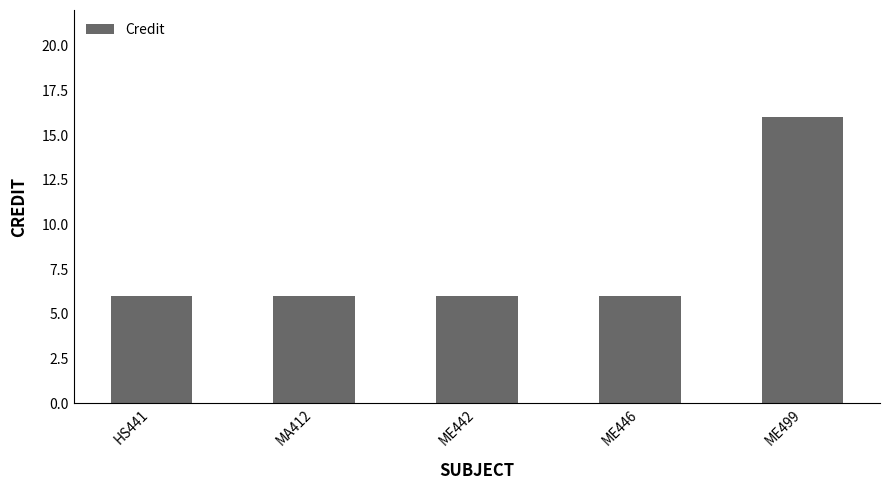

What is the minimum value shown in the chart?

6